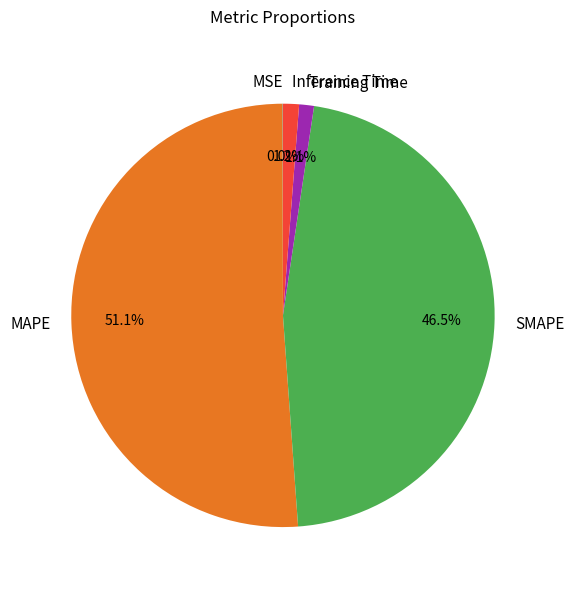

What percentage is NOT represented by SMAPE?

53.5%